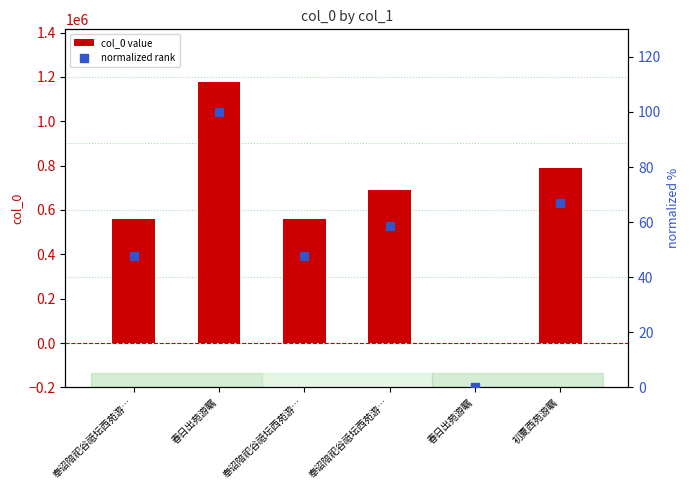

Which series reaches the minimum Y coordinate?

normalized rank